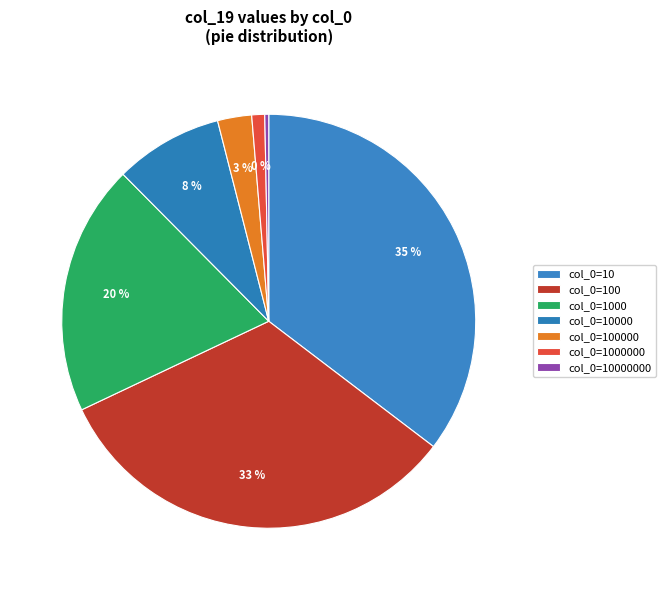

Approximately how many times larger is the value at 10000 compared to 1000?

0.4